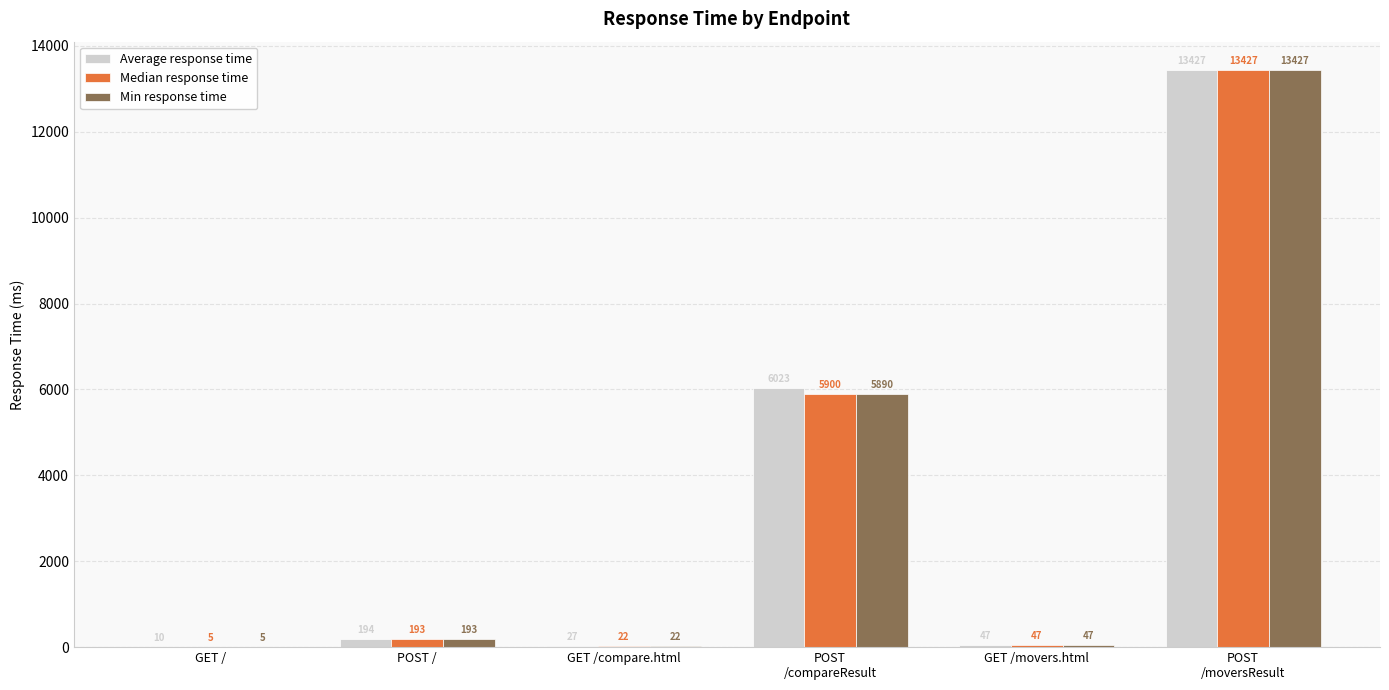

Reading left to right, list all the values displayed in this chart.

Average response time: 10	194	27	6023	47	13427
Median response time: 5	193	22	5900	47	13427
Min response time: 5	193	22	5890	47	13427